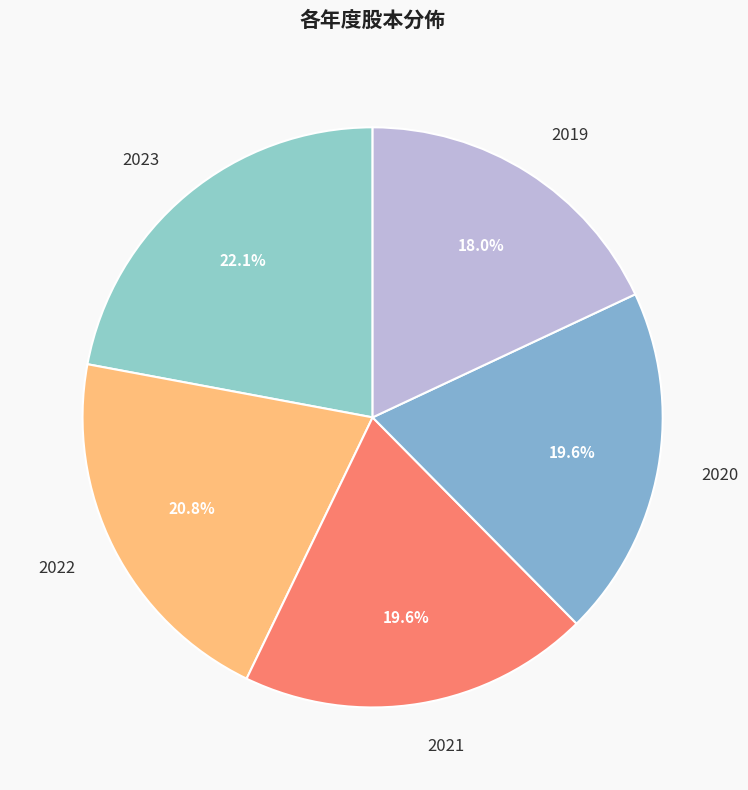

Is there a majority slice in this chart?

No